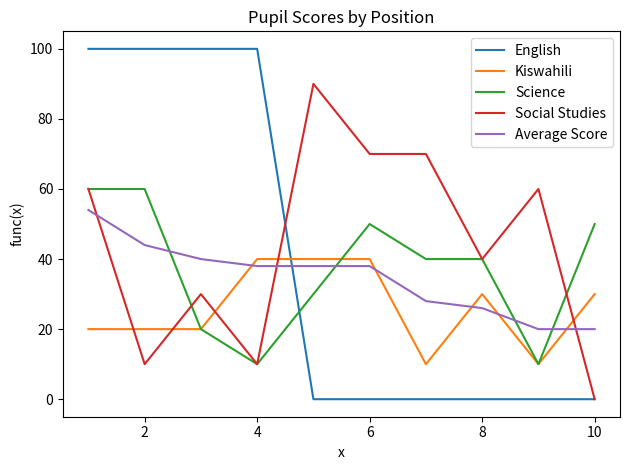

Rank the series by their maximum value, from lowest to highest.

Kiswahili, Average Score, Science, Social Studies, English